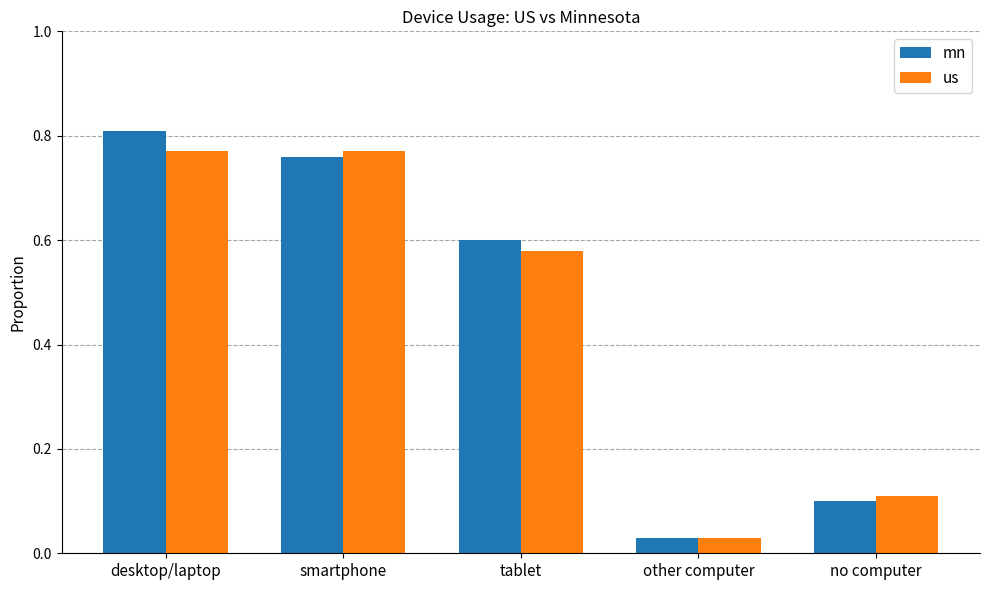

List the series in order of their peak value, lowest first.

us, mn